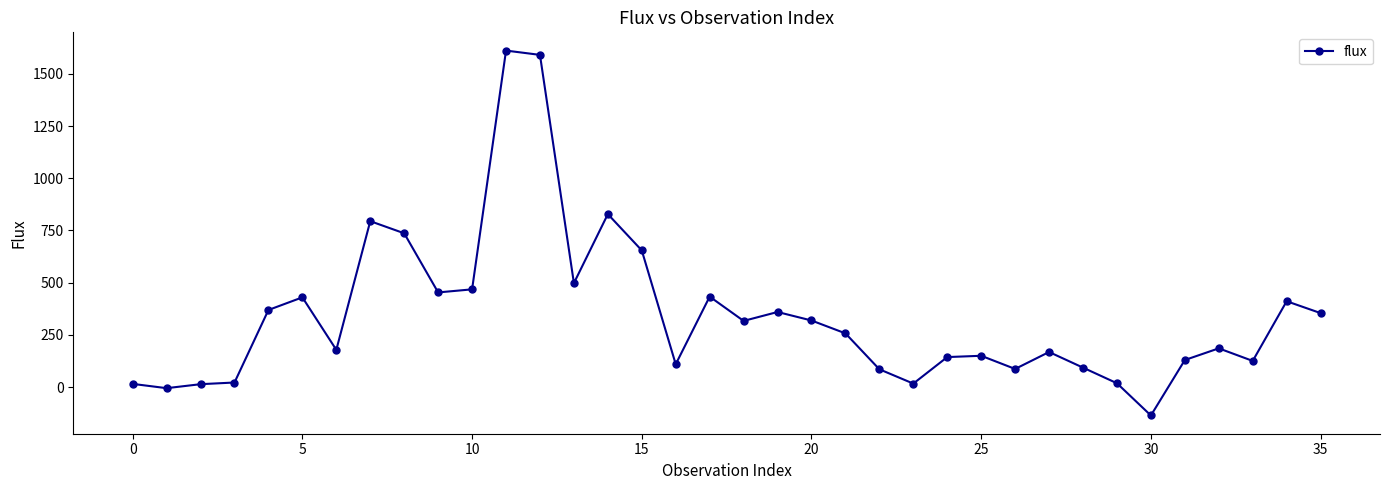

What is the sum of all values?

12279.3